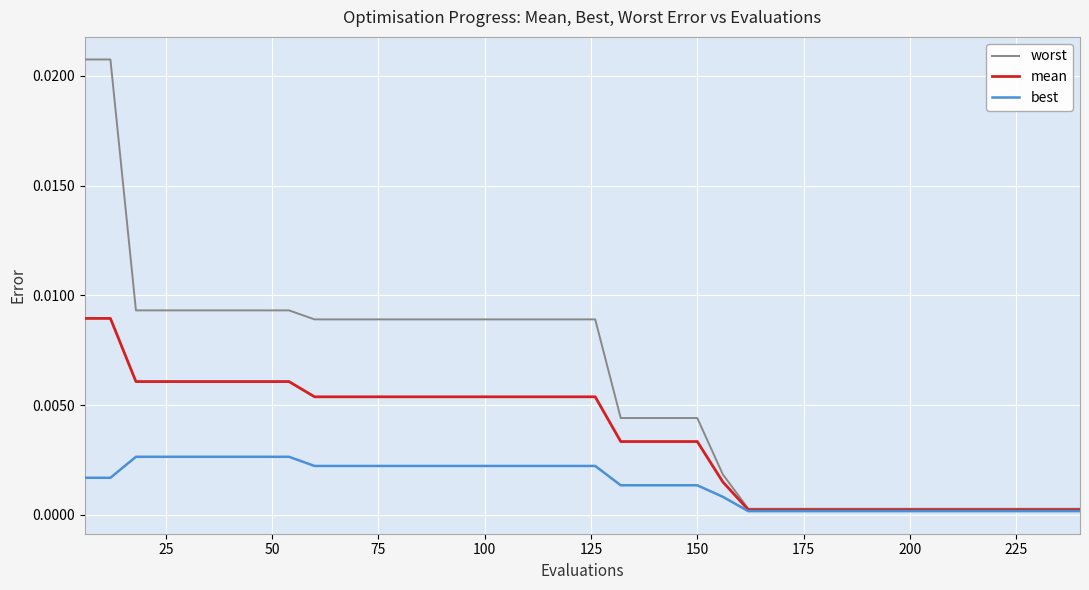

Which series has the largest range (max minus min)?

worst